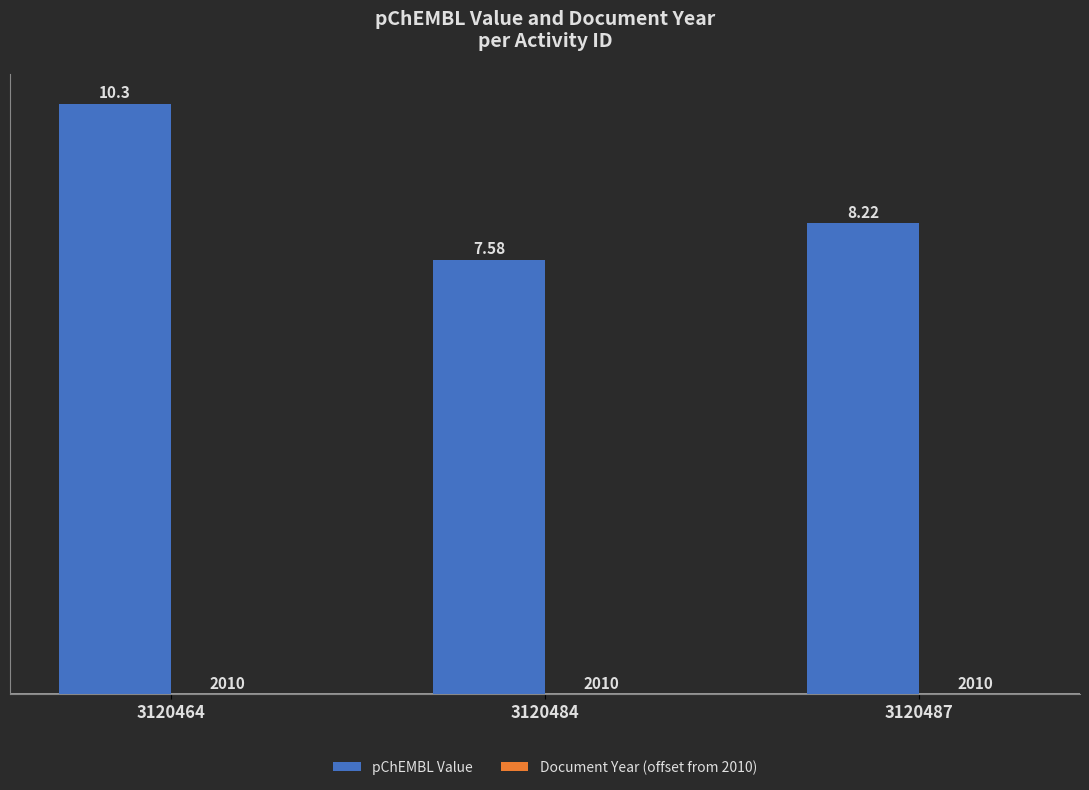

What is the average value?

8.7